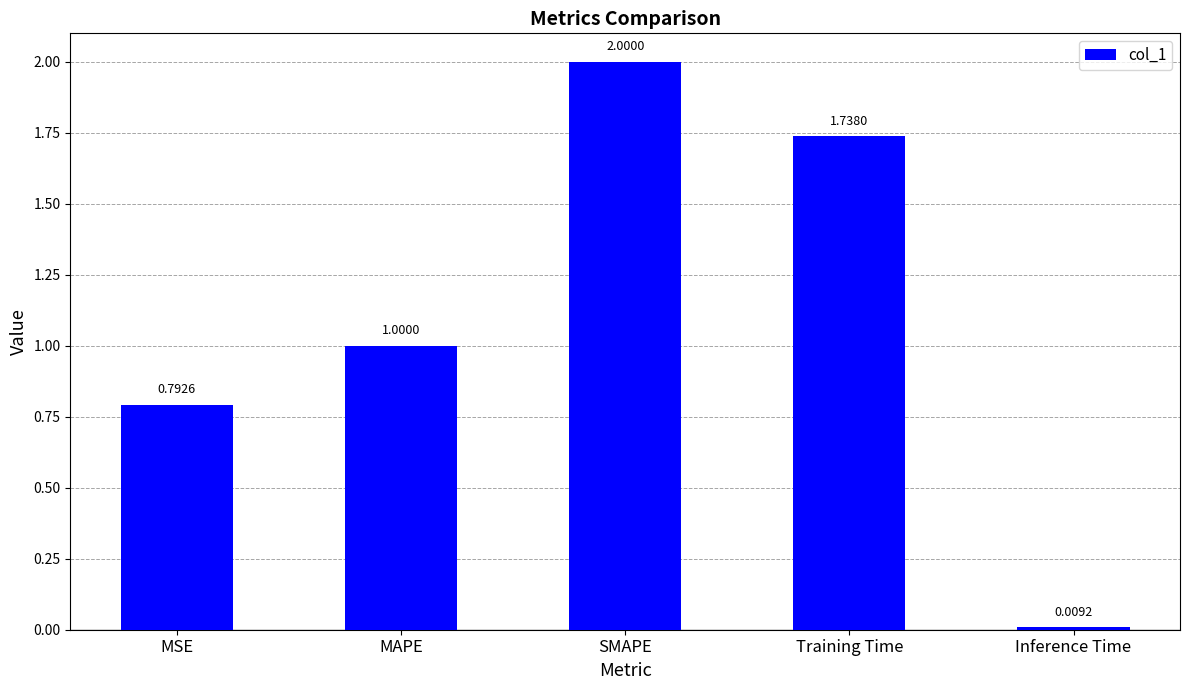

List the labels in order of value, smallest first.

Inference Time, MSE, MAPE, Training Time, SMAPE